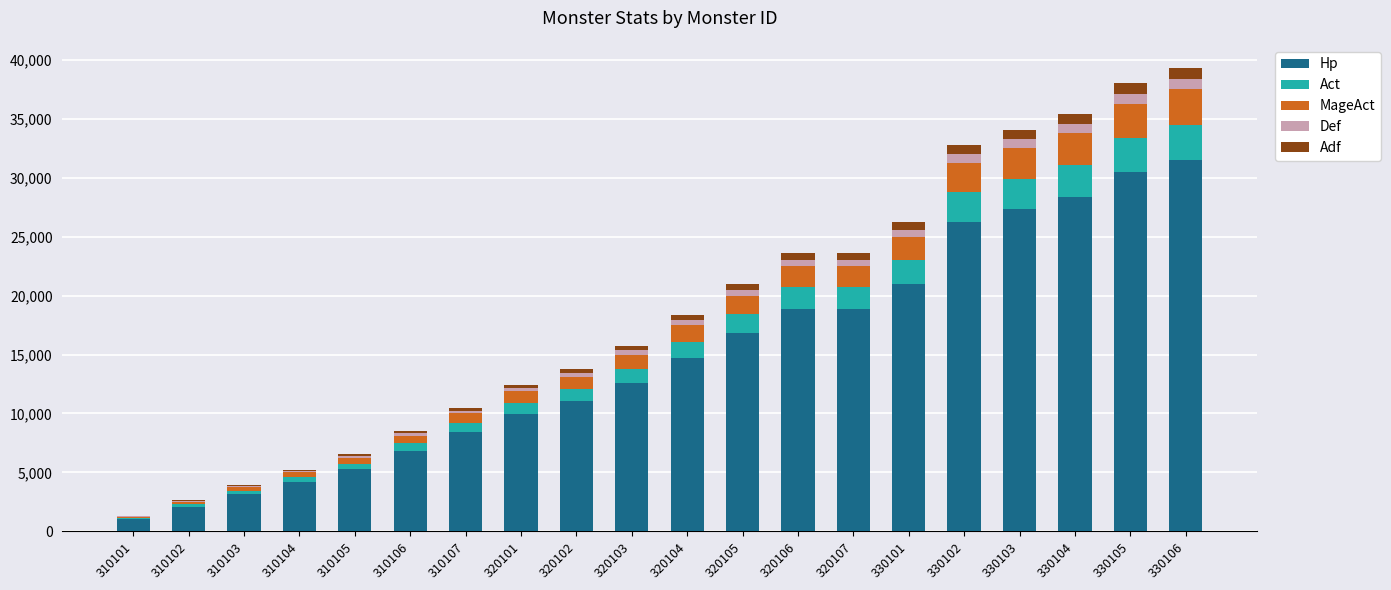

What is the difference between the Hp values at 330103 and 310102?

25200